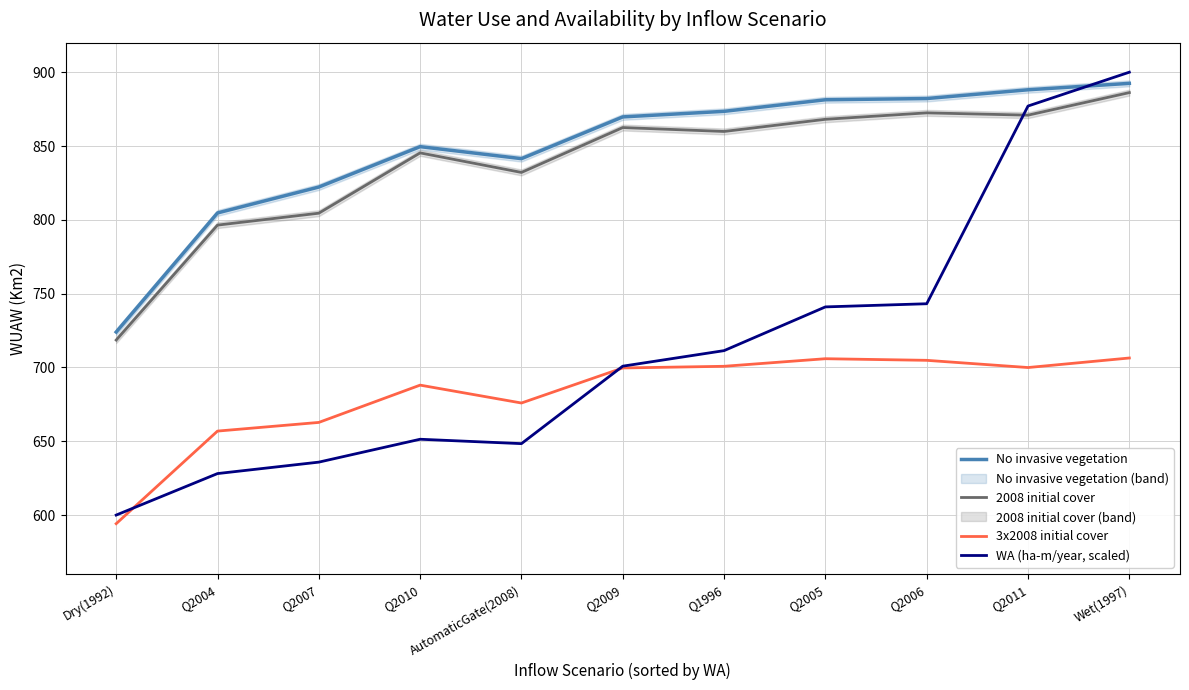

The value of 3x2008 initial cover at Q2006 is 704.8. True or false?

True